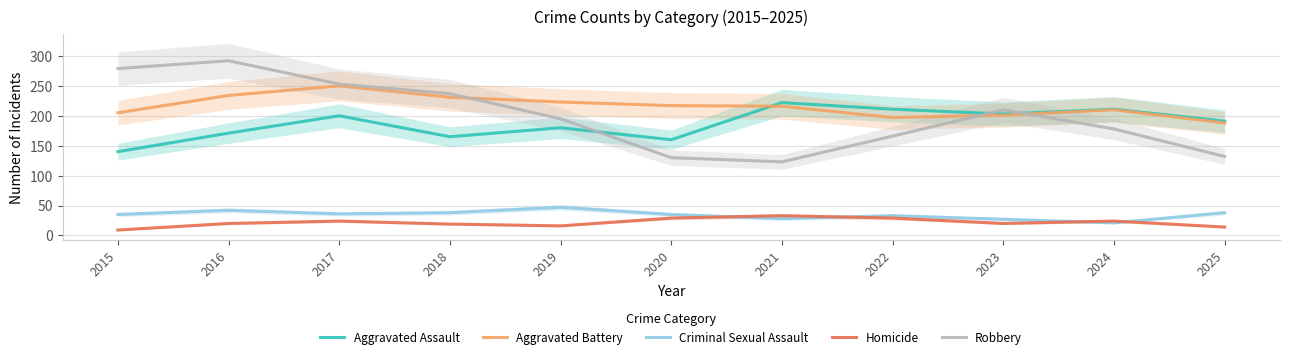

Count the number of categories in the chart.

11